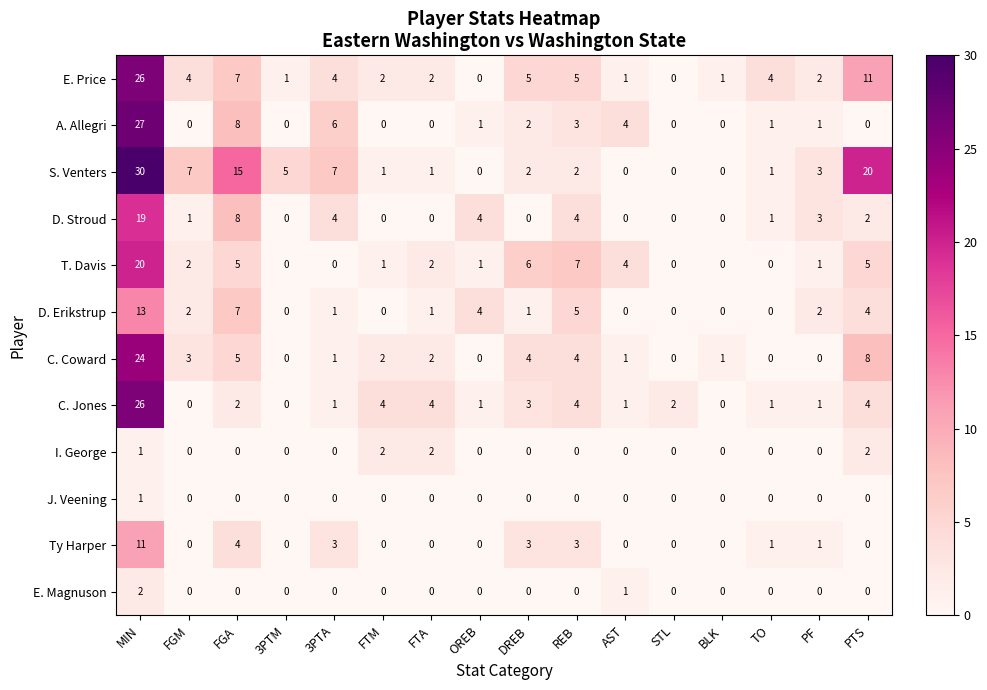

How many values in E. Magnuson are above zero?

2